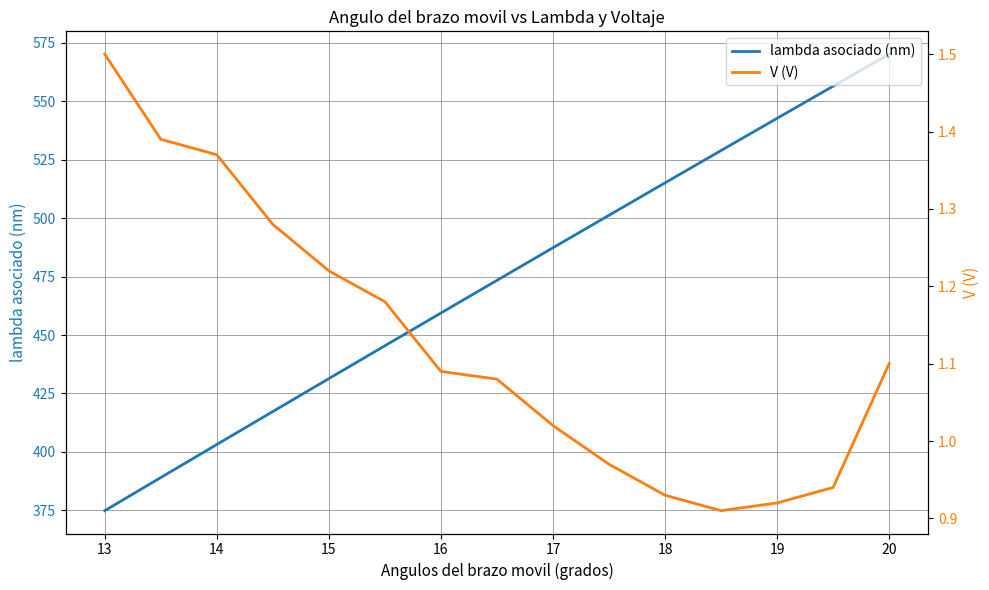

True or false: V (V) and lambda asociado (nm) intersect in this chart.

False